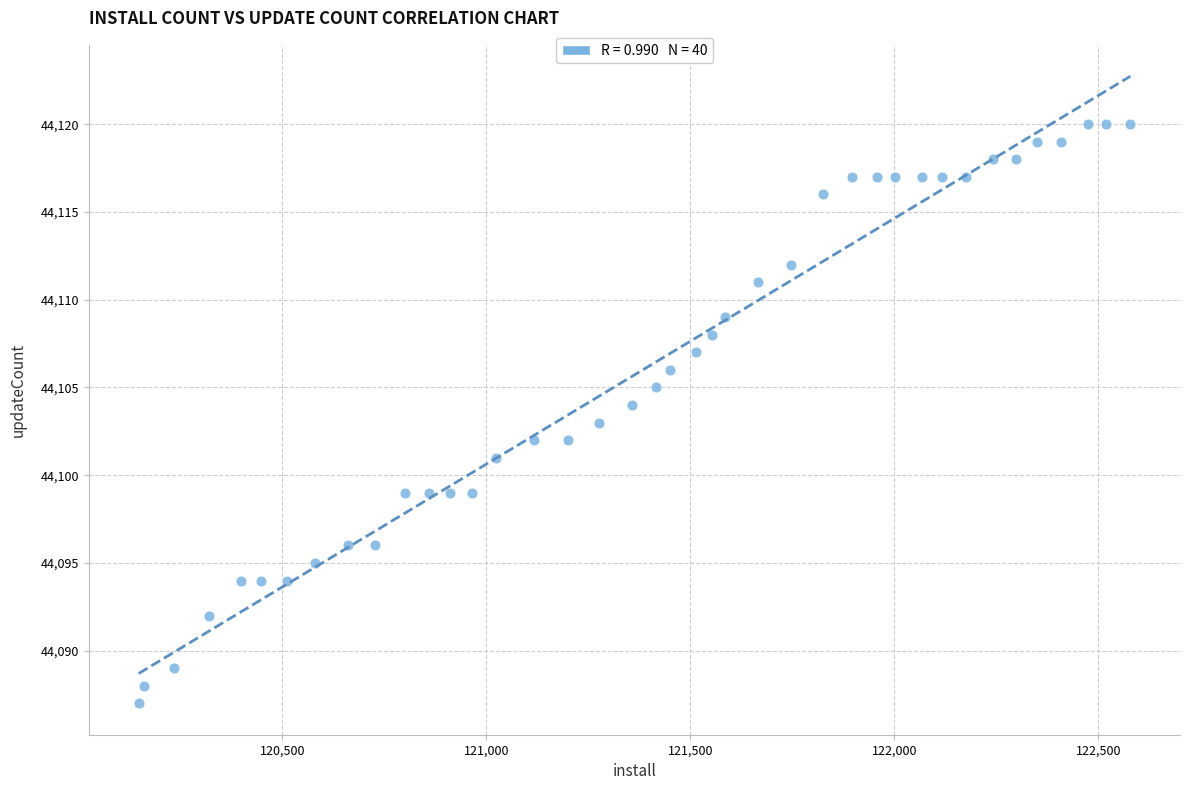

What is the range of X values (max minus min)?

2431